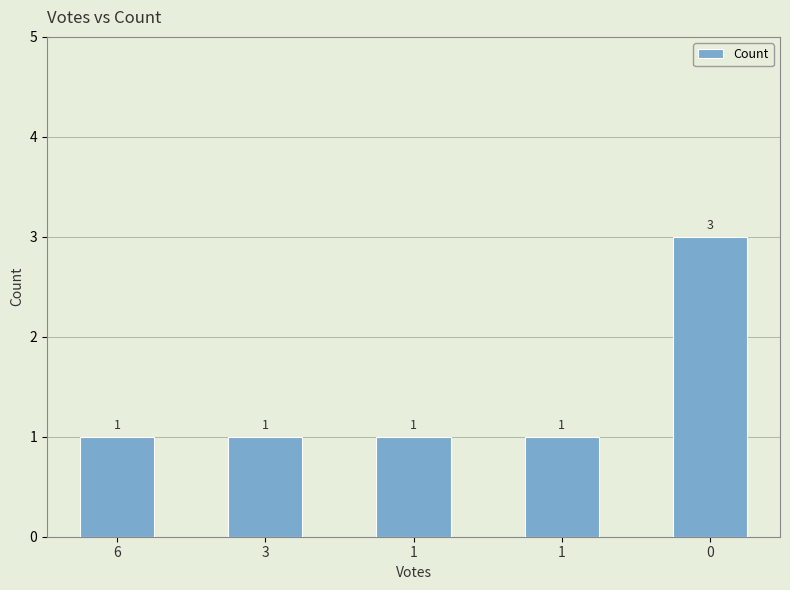

List the labels in order of value, largest first.

0, 6, 3, 1, 1